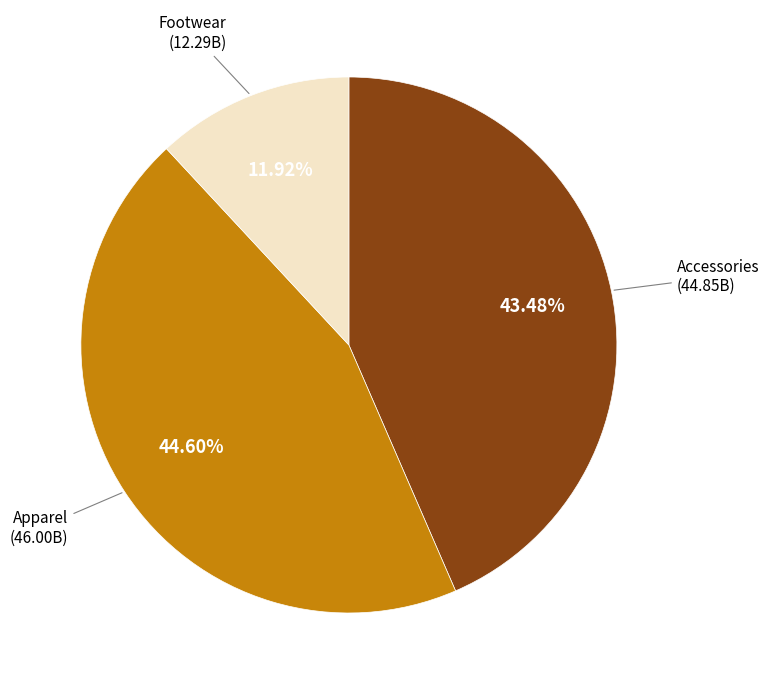

Does any single category account for the majority?

No